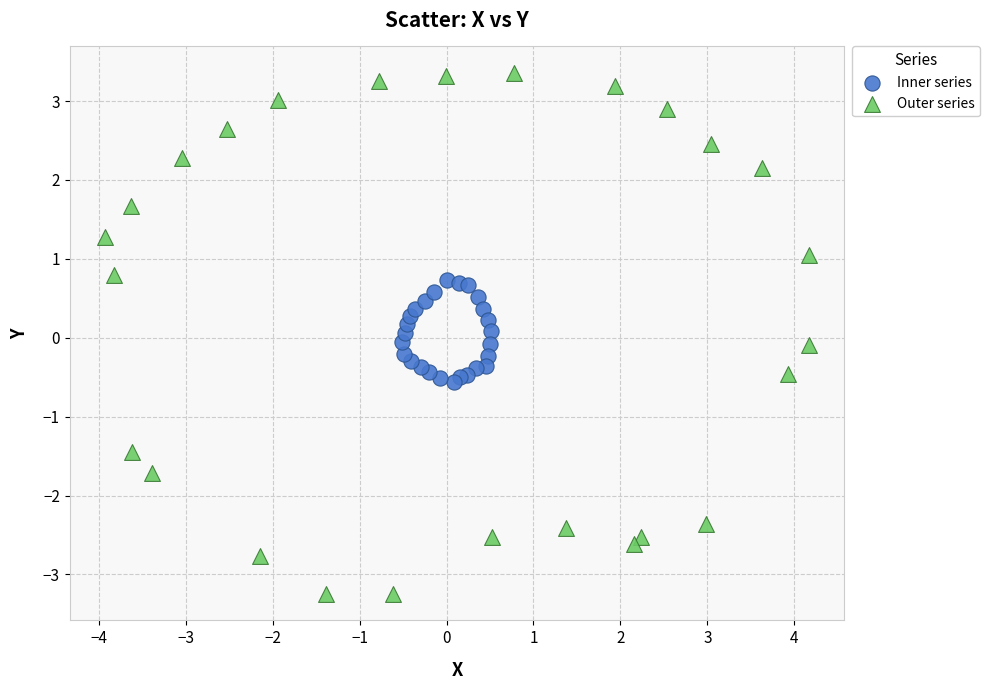

Which series has the widest spread of Y values?

Outer series